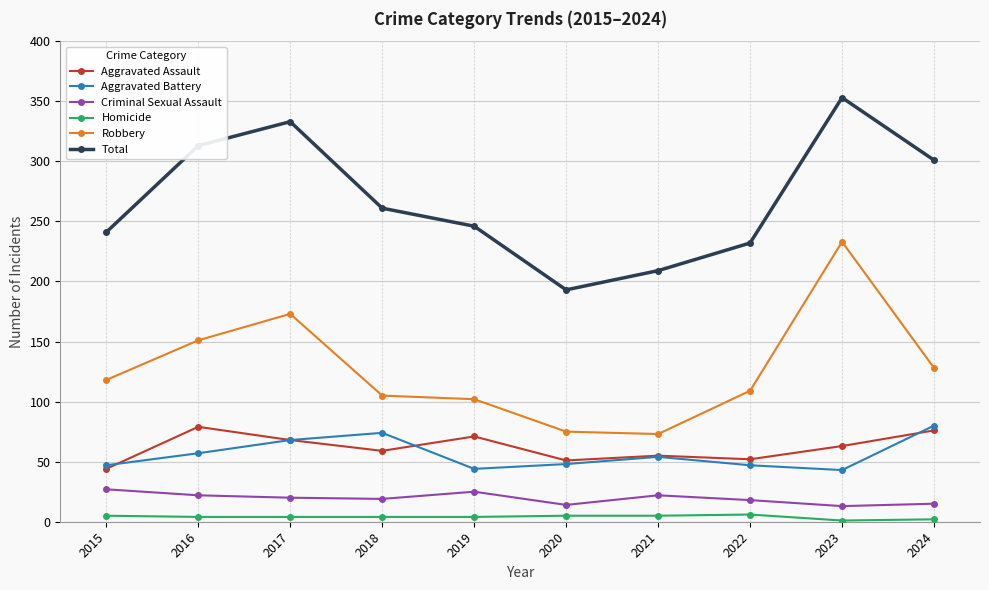

Is it true that Total equals 387 at 2019?

False